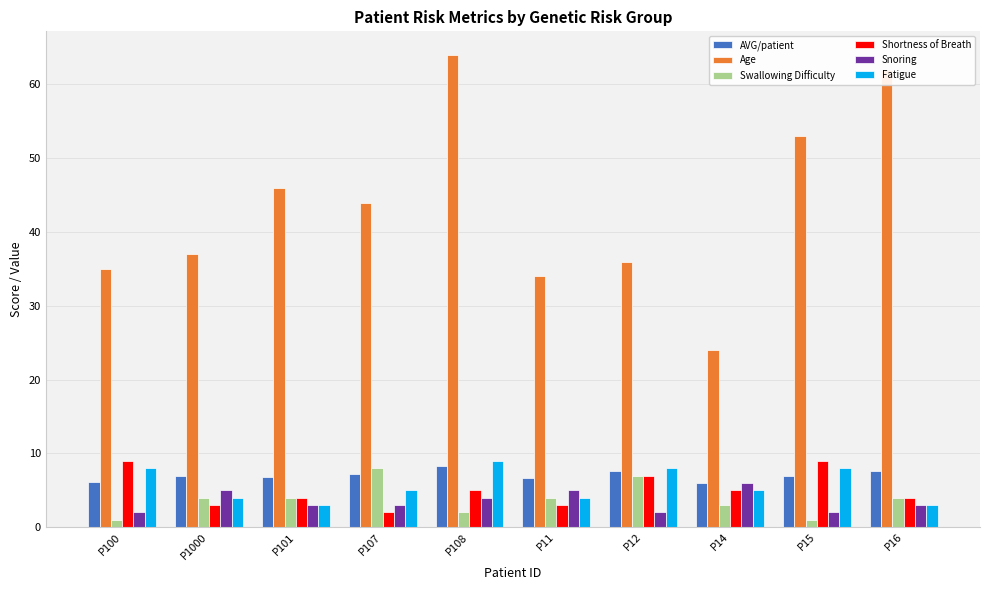

What is the difference between the second highest and minimum values in the Age series?

38.0